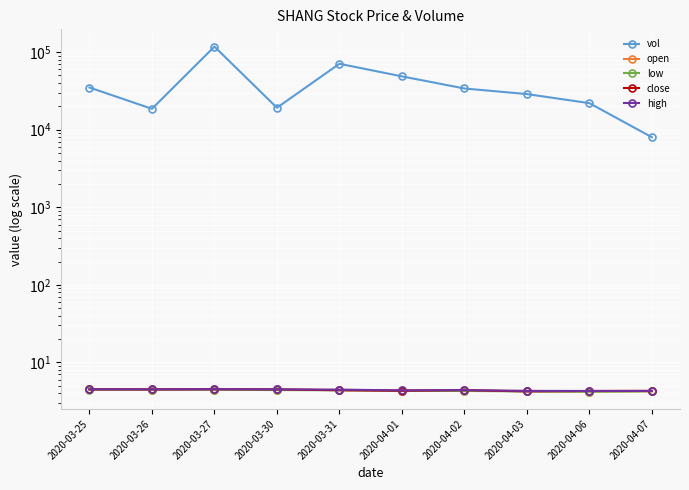

Is it true that vol equals 2429.2 at 2020-04-07?

False